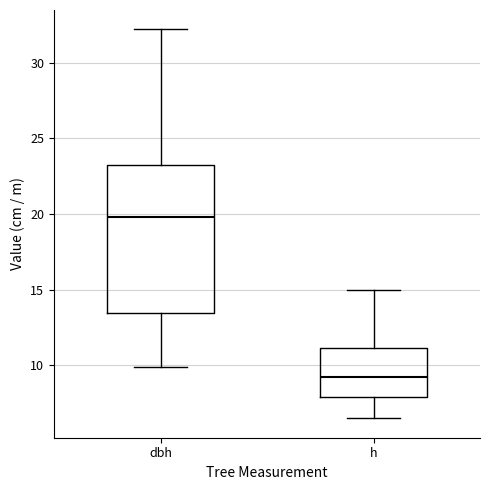

Which box is the tallest, from its lower edge to its upper edge?

dbh